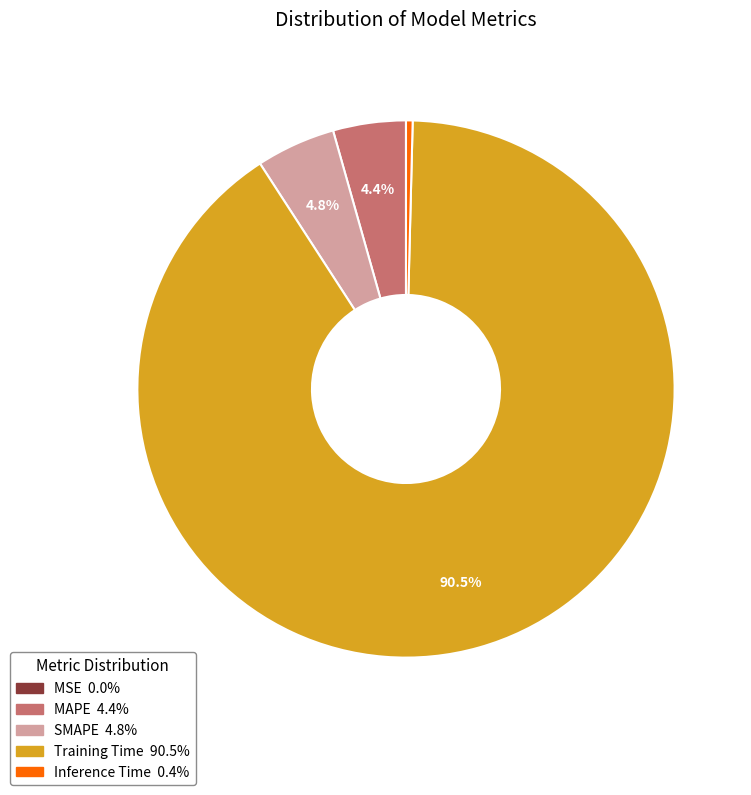

What is the total percentage of MAPE and Training Time?

94.8%